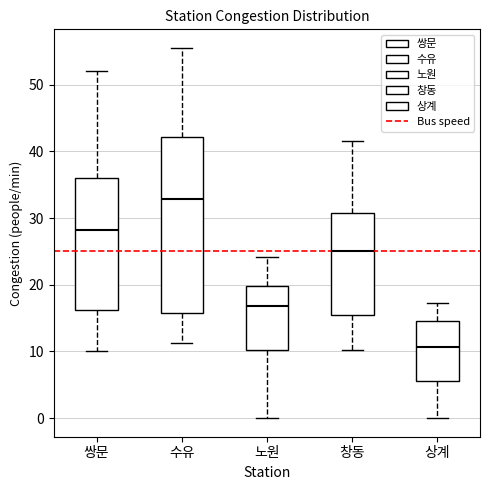

Reading left to right, read every box against the y-axis: the position of its median line, the range the box covers, and the ends of its whiskers. The values are not printed on the chart, so give them approximately, as read against the axis.

쌍문: median 28, box 16 to 36, whiskers 10 to 52
수유: median 33, box 16 to 42, whiskers 11 to 56
노원: median 17, box 10 to 20, whiskers 0 to 24
창동: median 25, box 15 to 31, whiskers 10 to 42
상계: median 11, box 6 to 15, whiskers 0 to 17